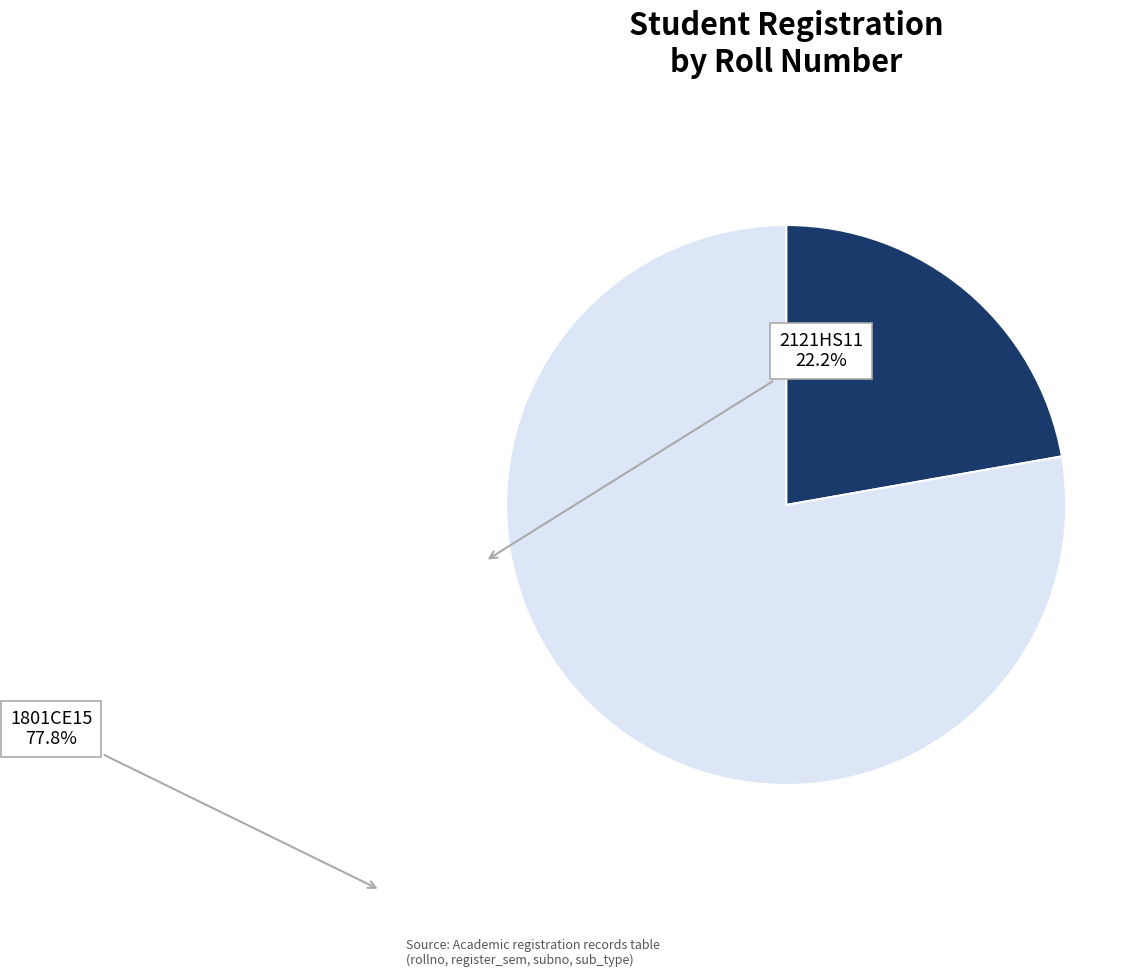

Is there any slice that represents more than half of the pie?

Yes